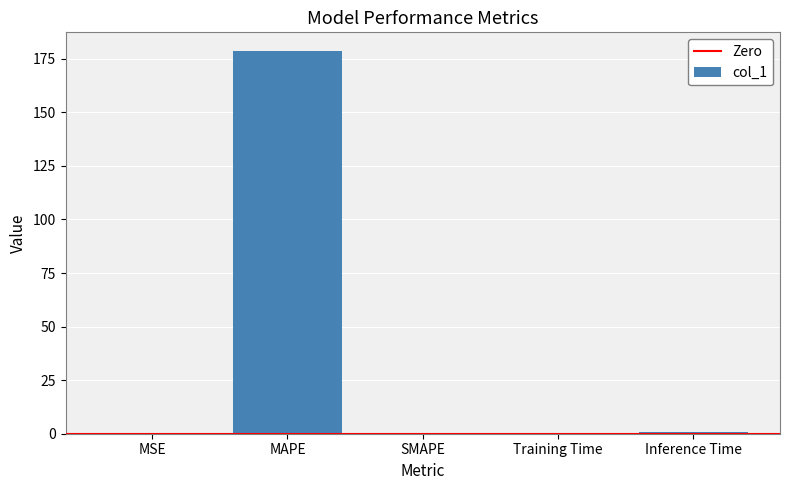

What is the sum of all values?

179.6